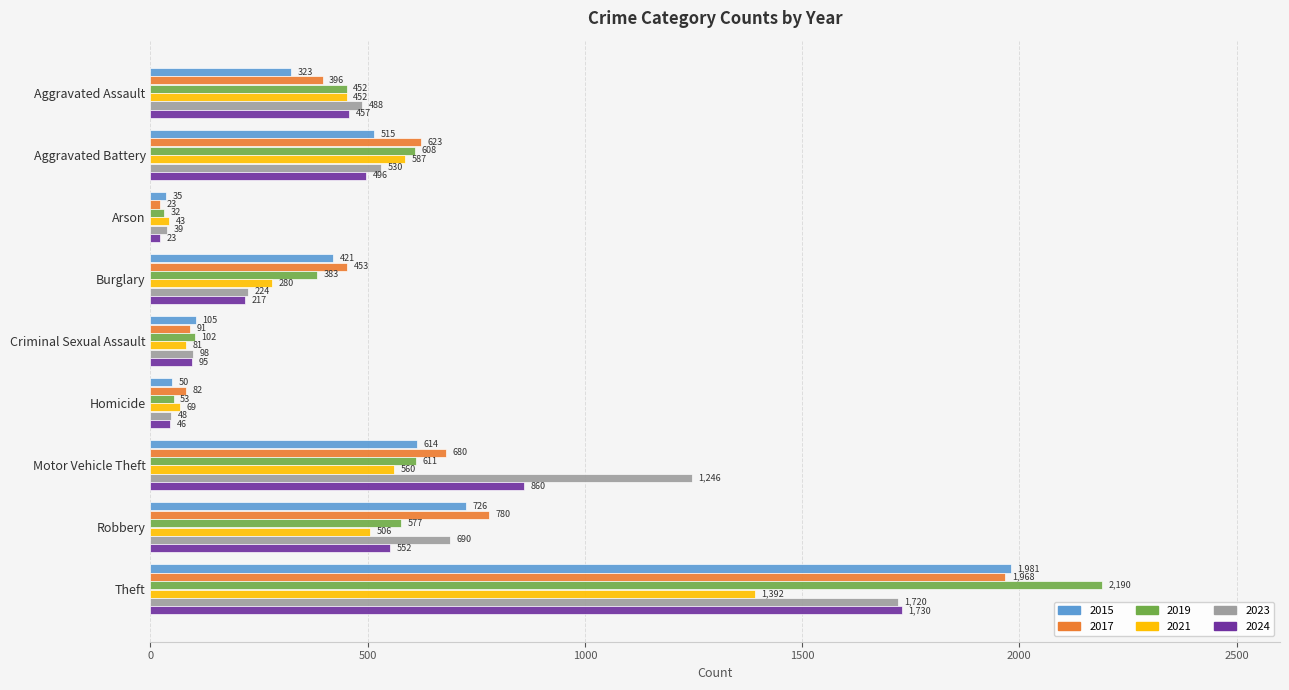

What is the spread (max minus min) of values at Motor Vehicle Theft?

686